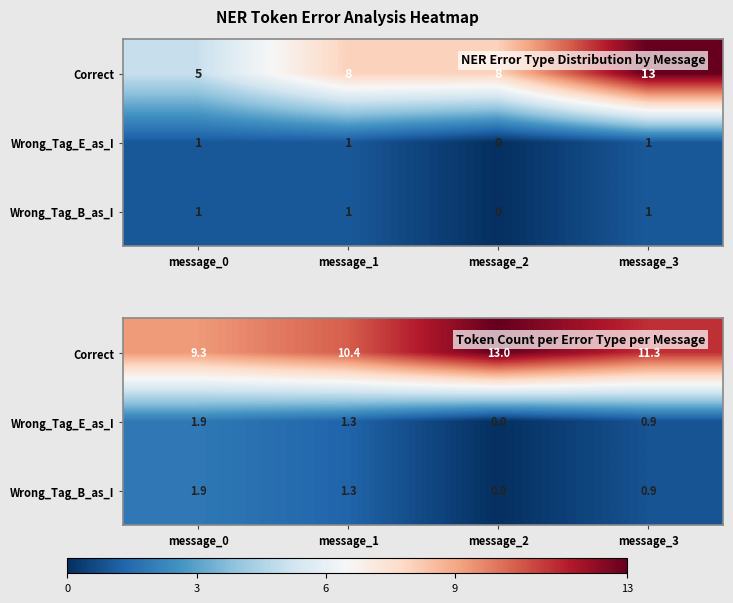

At which label is Wrong_Tag_E_as_I closest to 0?

message_2